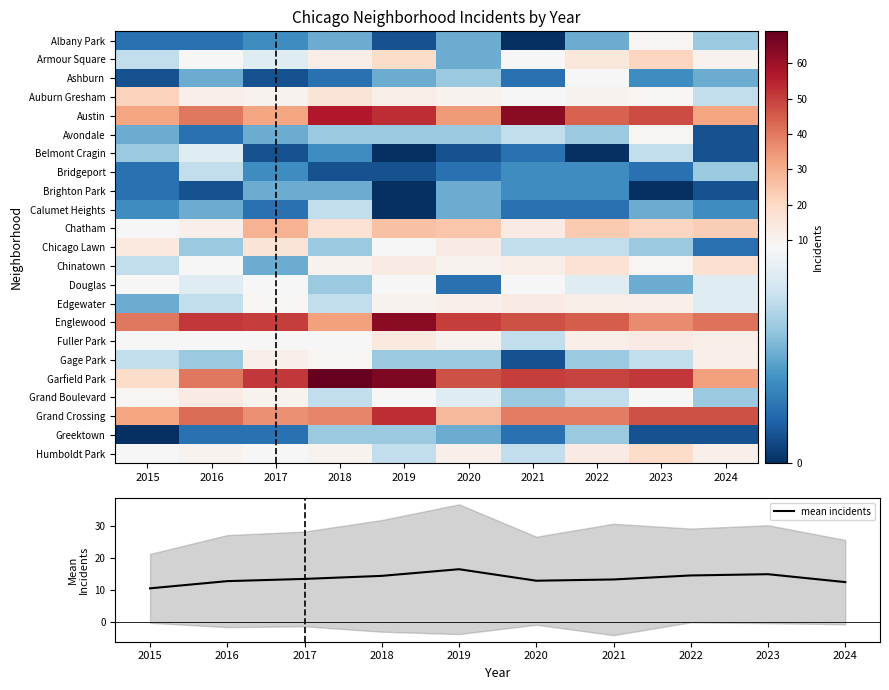

The value of mean incidents at 2020 is 12.9. True or false?

True